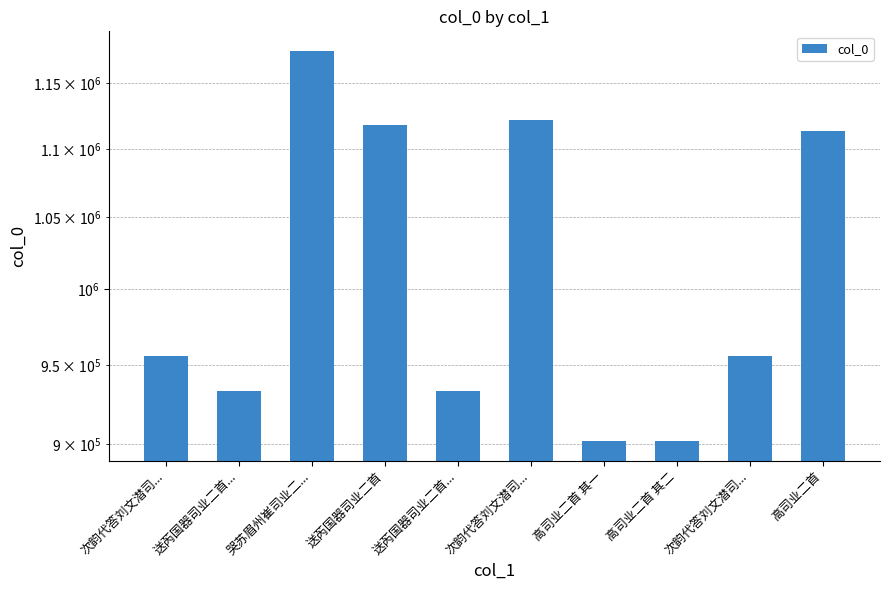

Count the number of values greater than 955786.

4